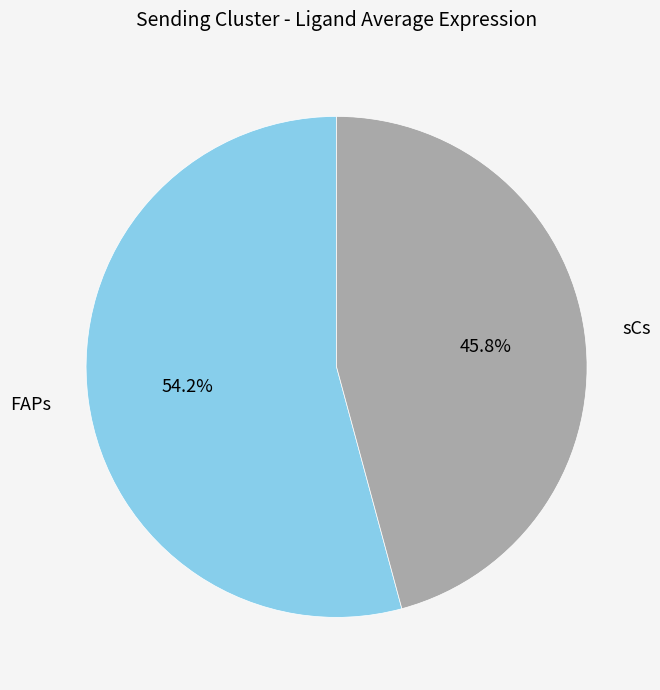

To the nearest percent, what percentage of the pie is sCs?

46%